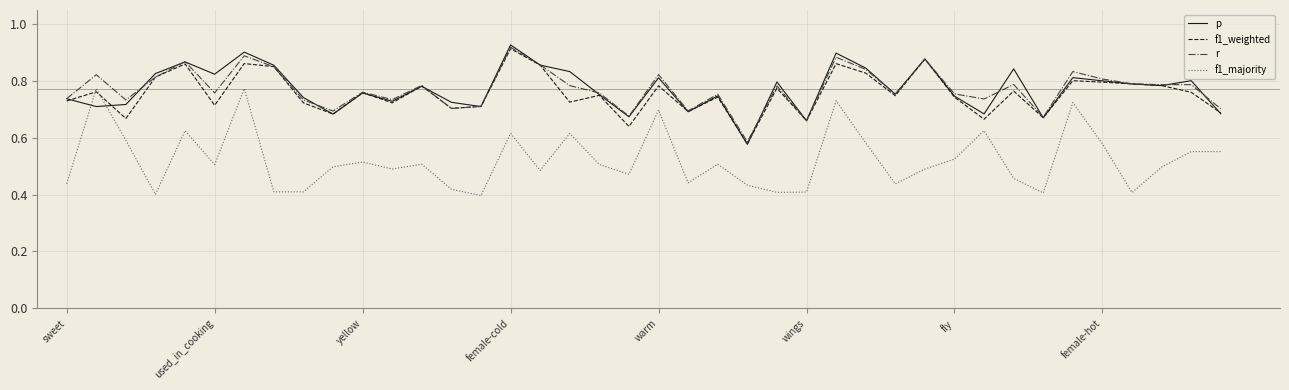

What is the average value of the r series?

0.8